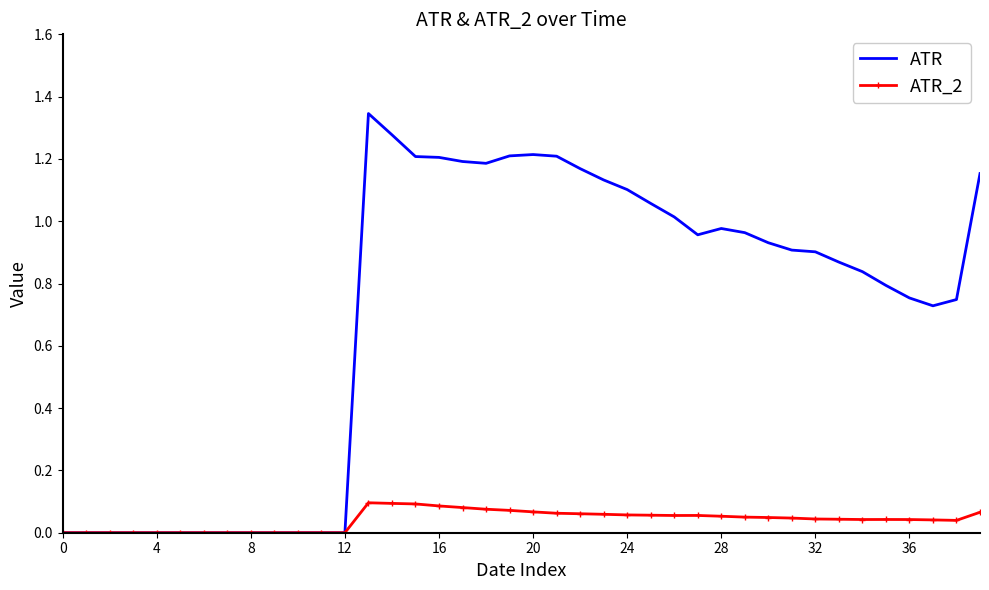

Rank the series by their average value, from highest to lowest.

ATR, ATR_2